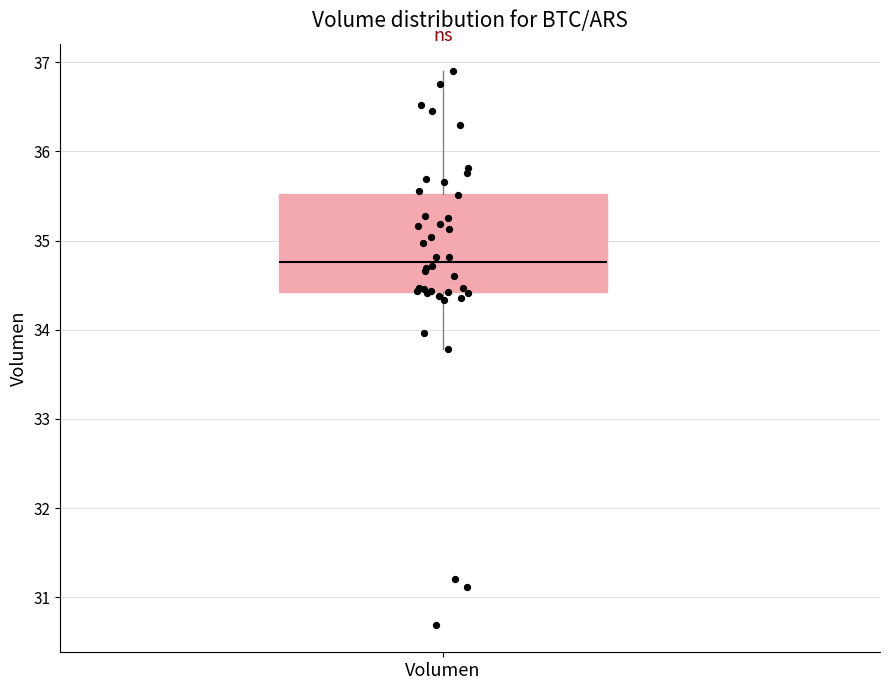

Where does the lower whisker of the box for Volumen end on the y-axis? The values are not printed on the chart, so give them approximately, as read against the axis.

33.8